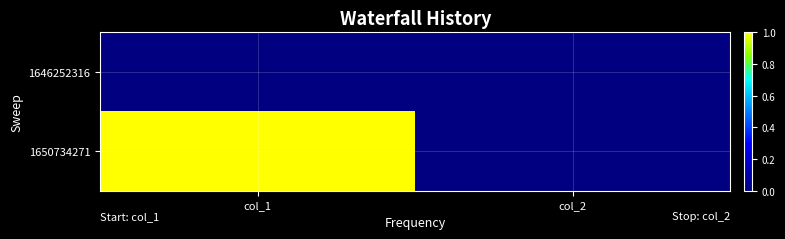

Reading left to right, extract all data points from this chart.

1646252316: col_1=0	col_2=0
1650734271: col_1=1	col_2=0